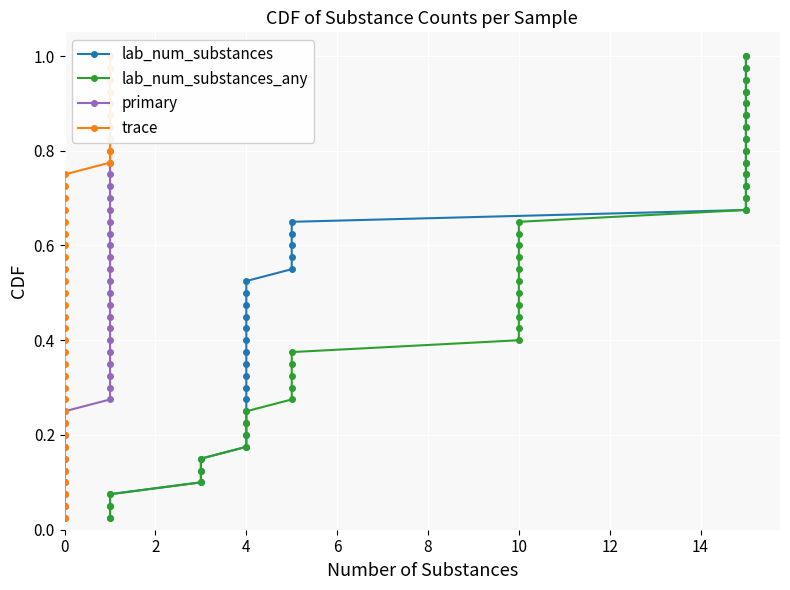

Is this an area chart (filled region under the line)?

No